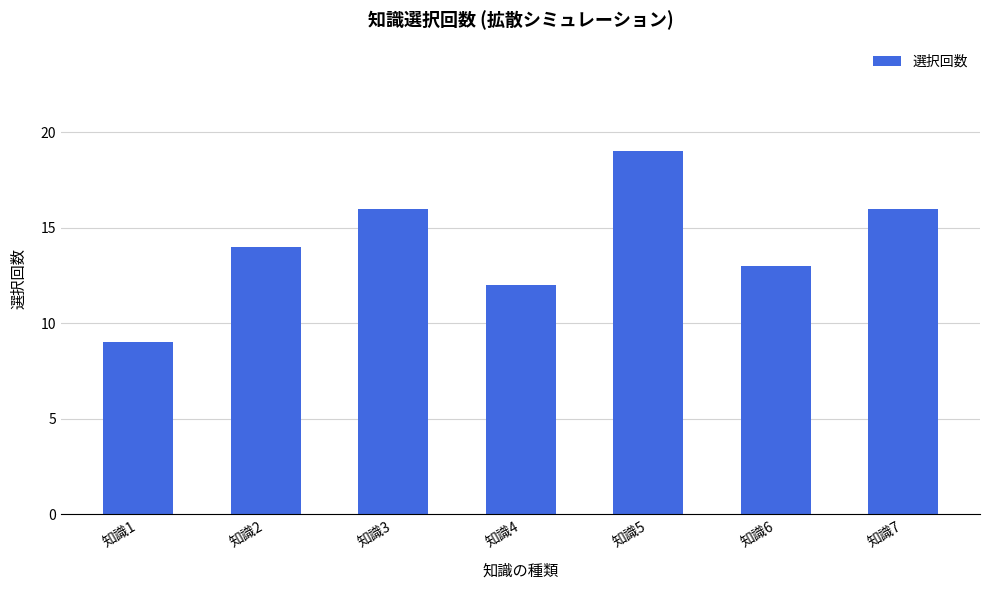

Between 知識2 and 知識1, which is larger?

知識2